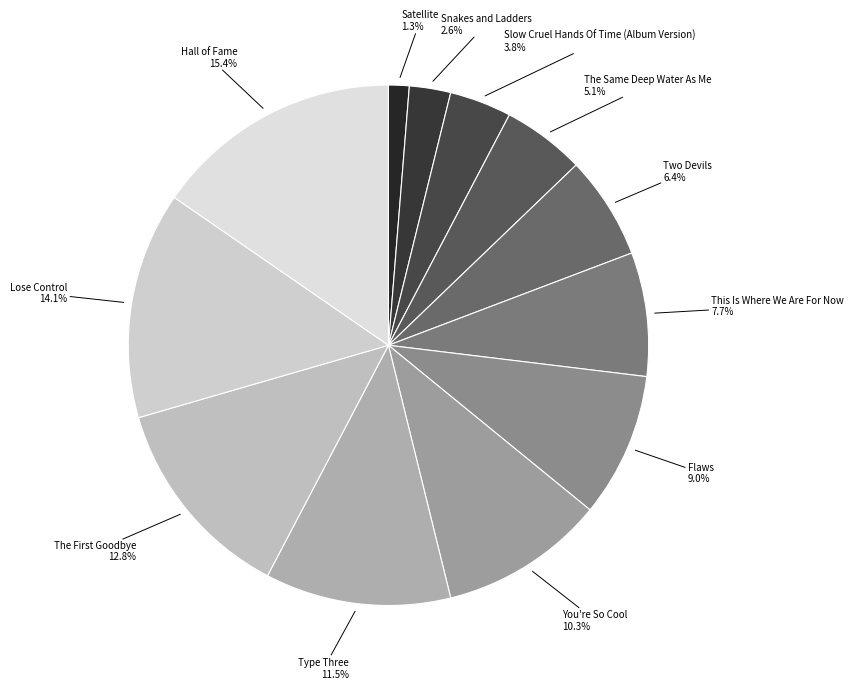

What is the ratio of the value at Hall of Fame to the value at Type Three?

1.3